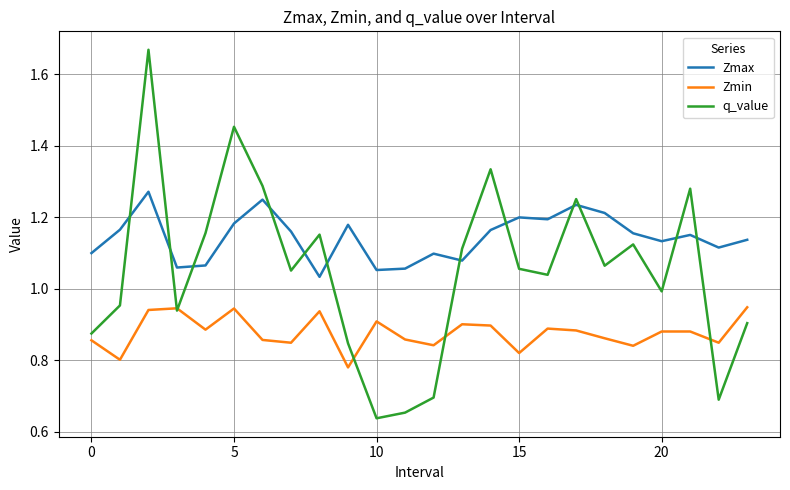

True or false: Zmax has more than 2 points higher than both neighbors.

True